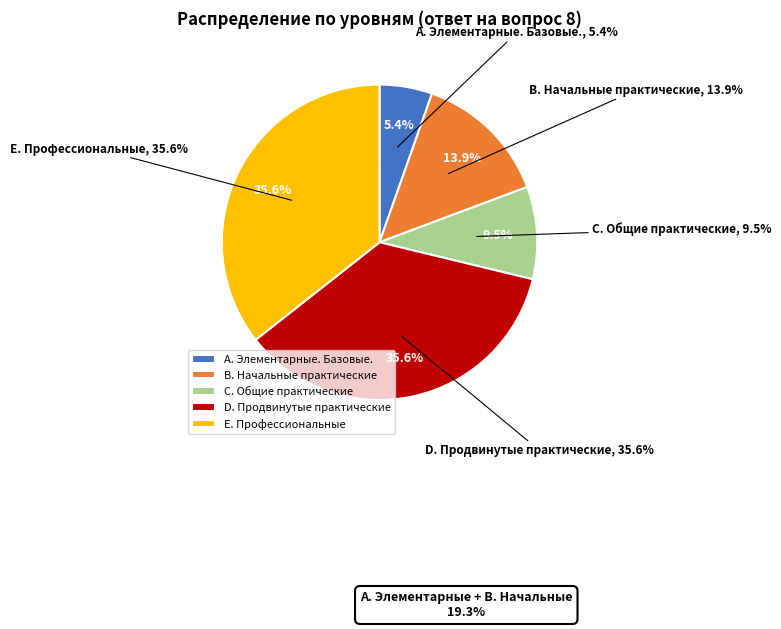

Count the number of slices in the pie.

5